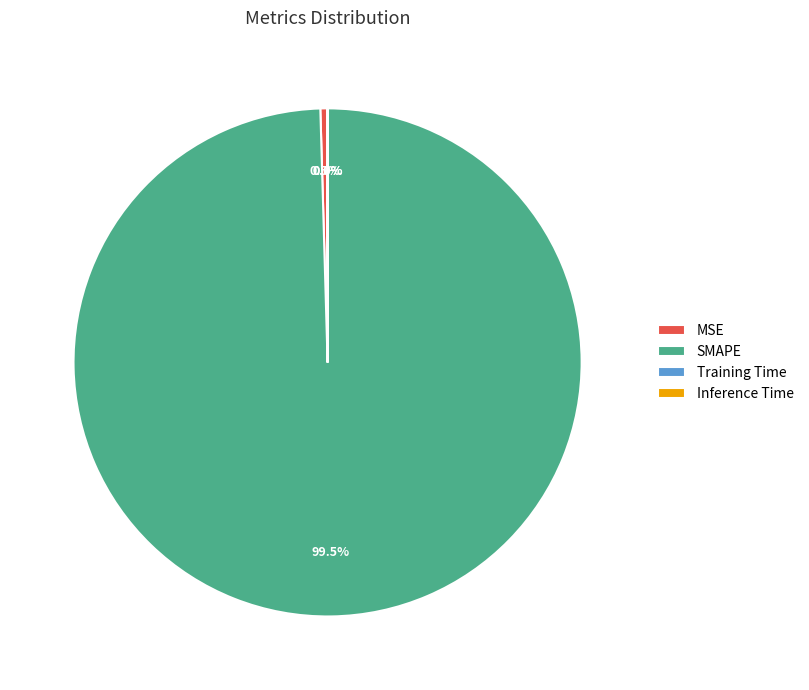

What percentage is NOT represented by MSE?

99.5%